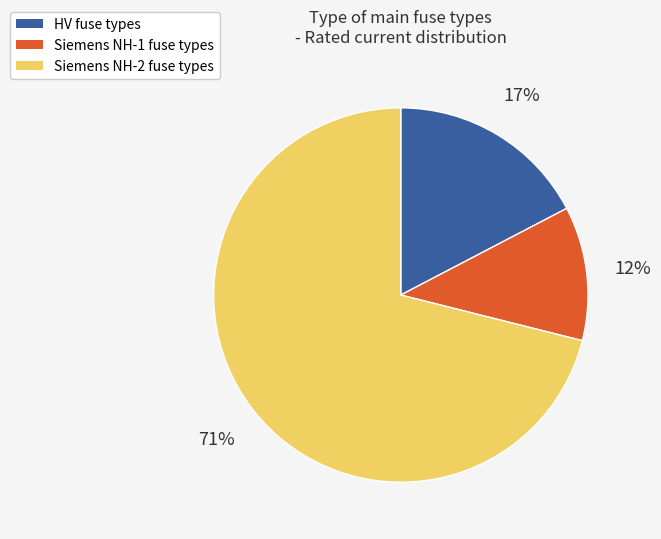

Is there any slice that represents more than half of the pie?

Yes